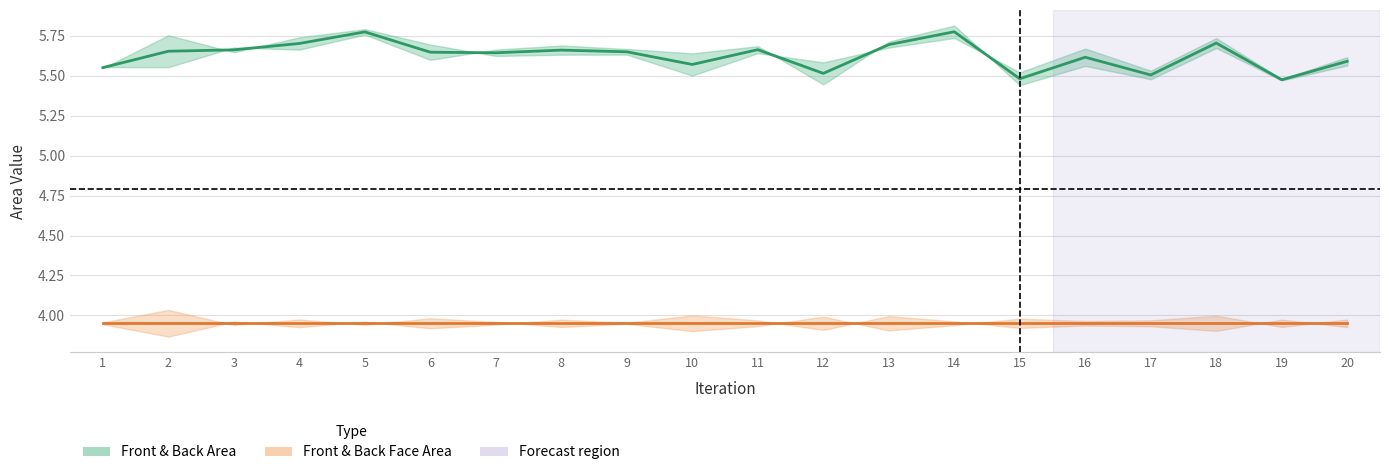

How many Face Area (center) values are between 3 and 4?

20